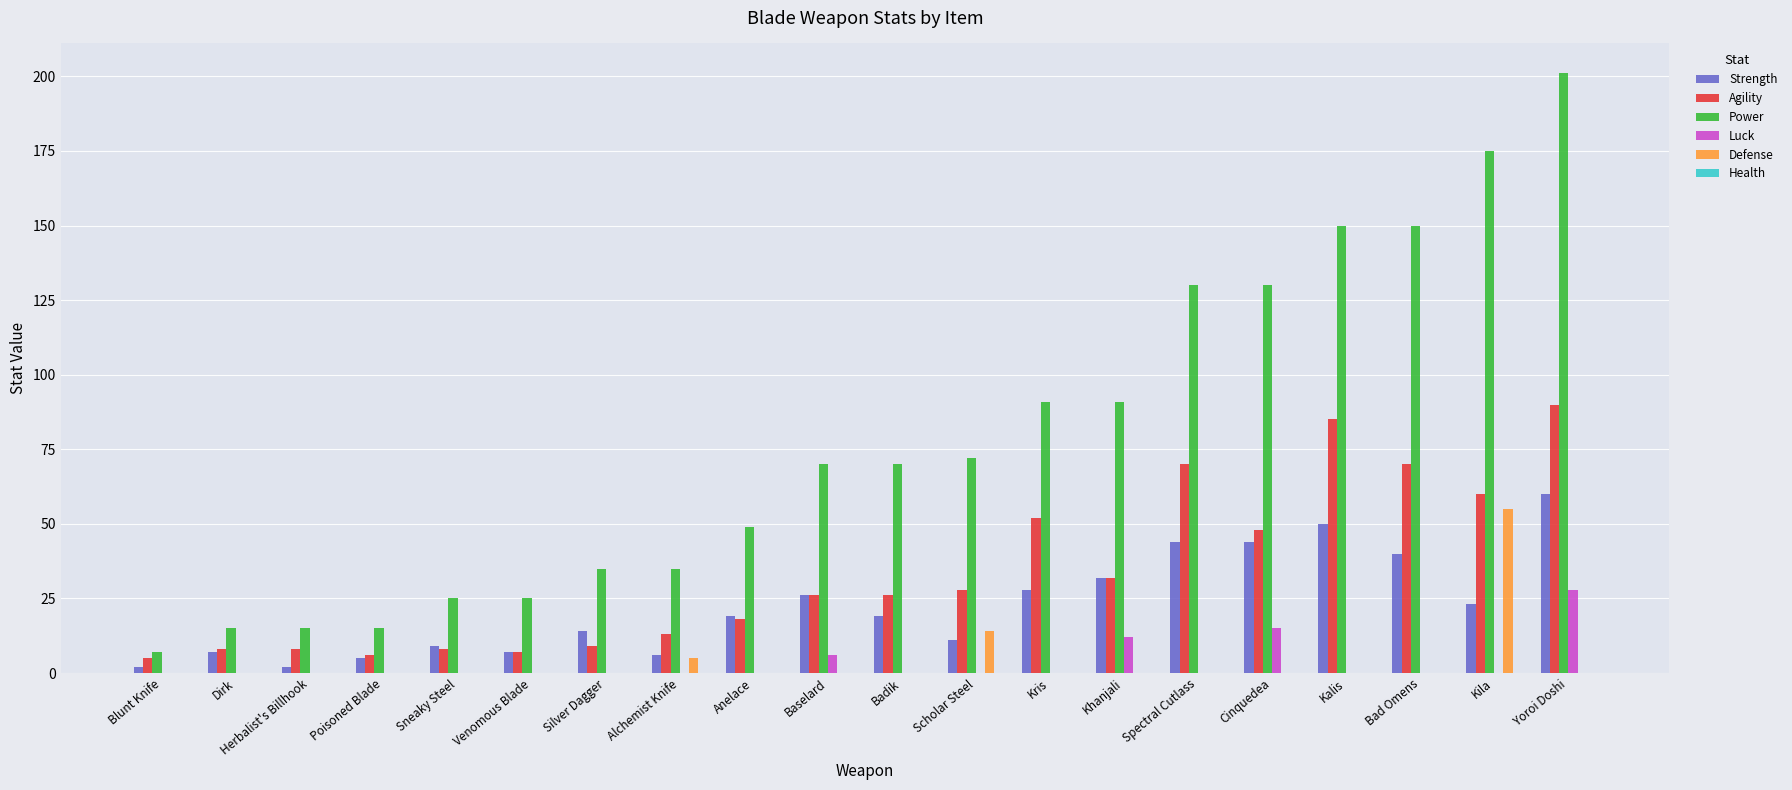

Between Baselard and Kalis, which series saw the biggest shift?

Power